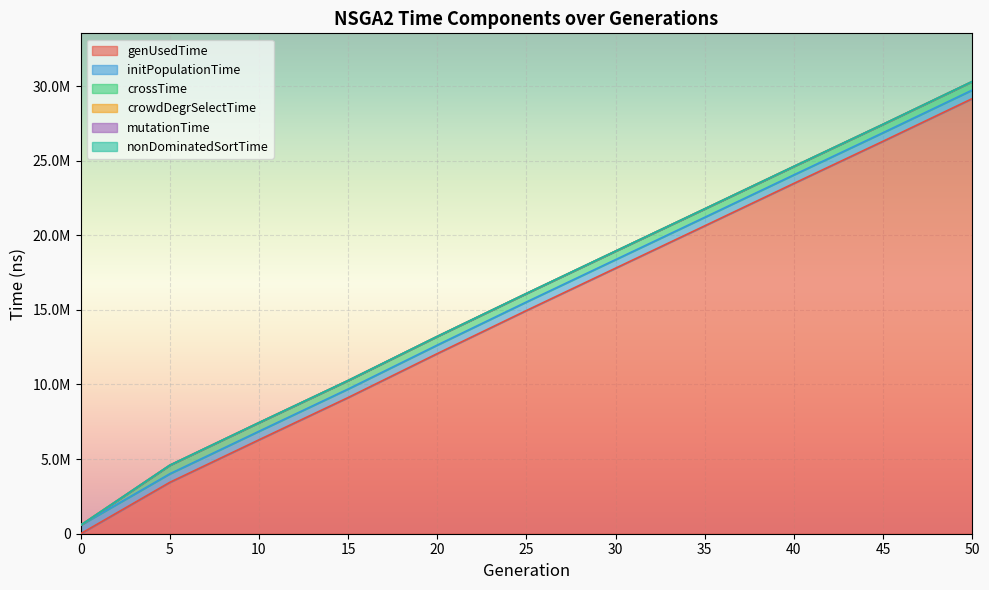

What is the difference between the highest and lowest values at 14?

9441808